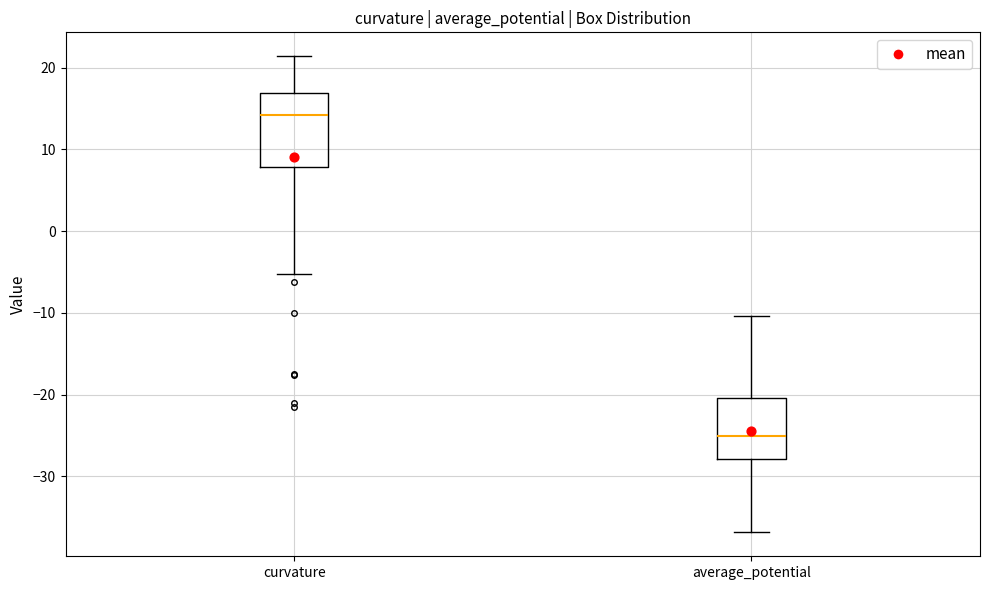

Reading left to right, transcribe this box plot: for each box, give where its median line is, the range the box spans, and where its two whiskers end, as read against the y-axis. The values are not printed on the chart, so give them approximately, as read against the axis.

curvature: median 14, box 8 to 17, whiskers -5 to 21
average_potential: median -25, box -28 to -20, whiskers -37 to -10